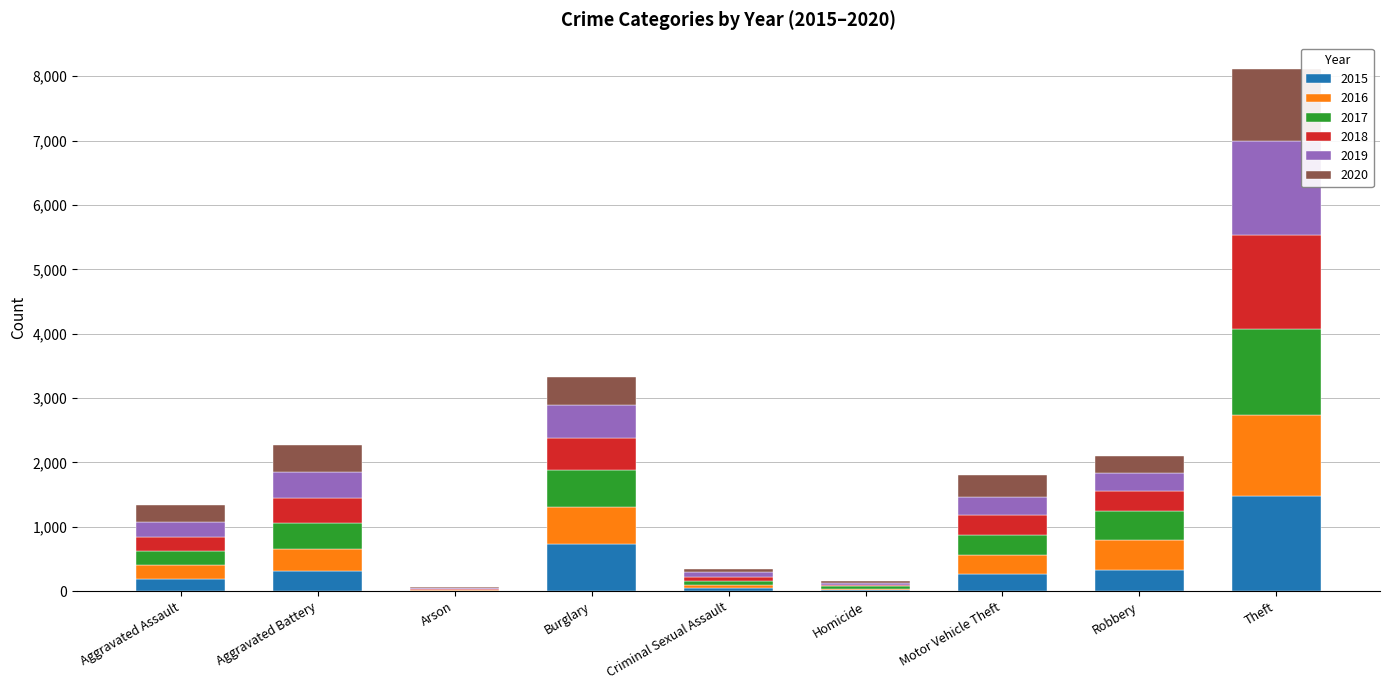

Are the bars grouped side by side (vs. stacked)?

No